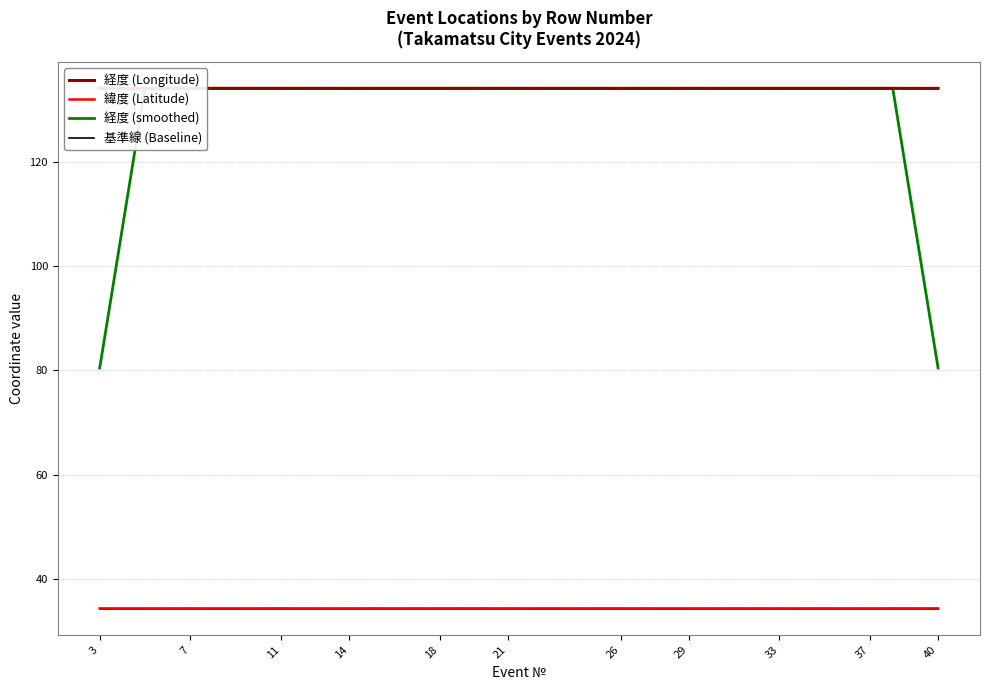

At which label is 緯度 (Latitude) closest to 34?

3